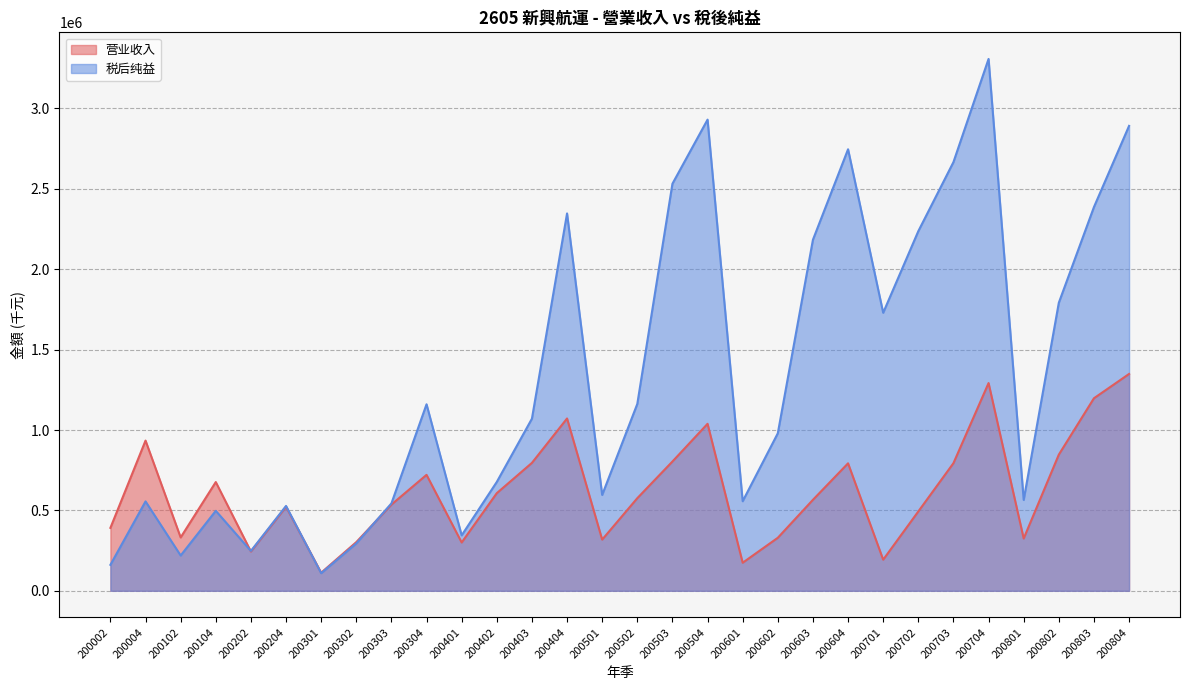

What is the difference between the maximum and minimum values in the 营业收入 series?

1236211